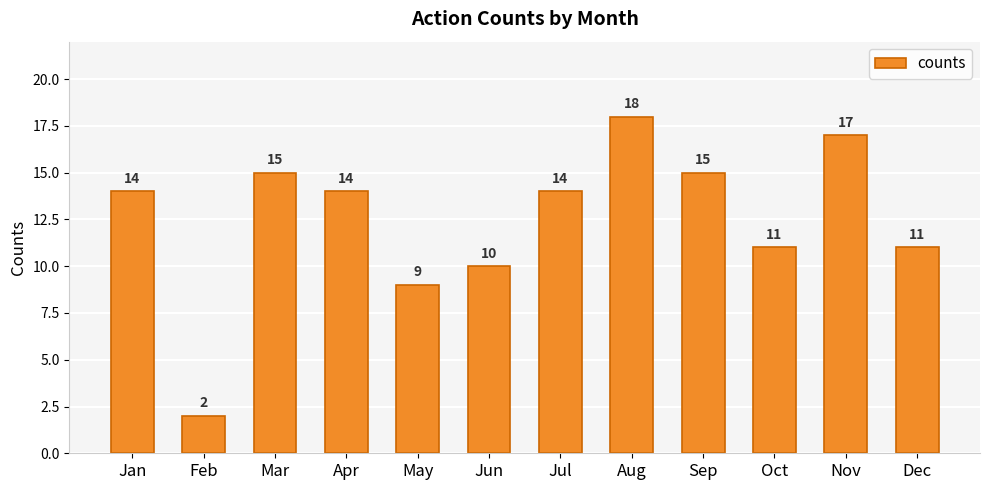

What is the minimum value shown in the chart?

2